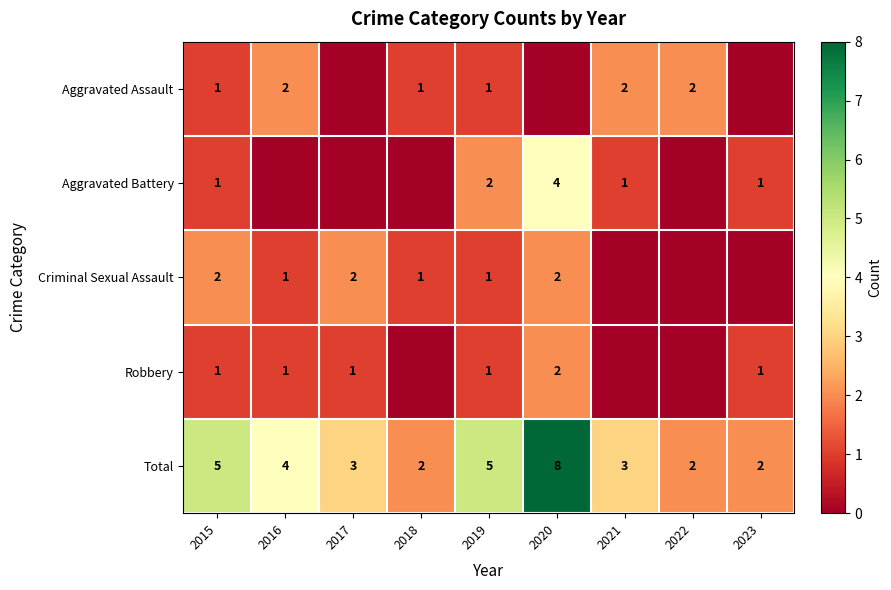

The Aggravated Battery series shows 2 at 2015. True or false?

False